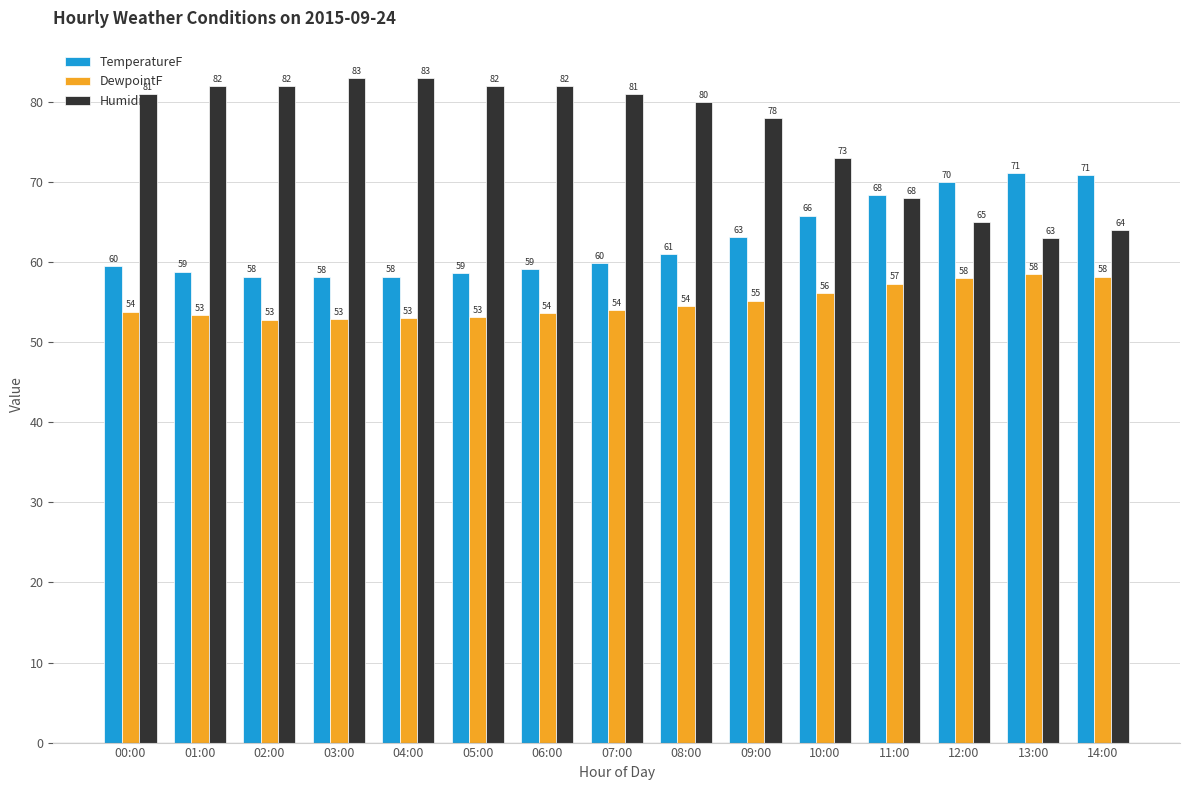

The value of DewpointF at 12:00 is 22.4. True or false?

False